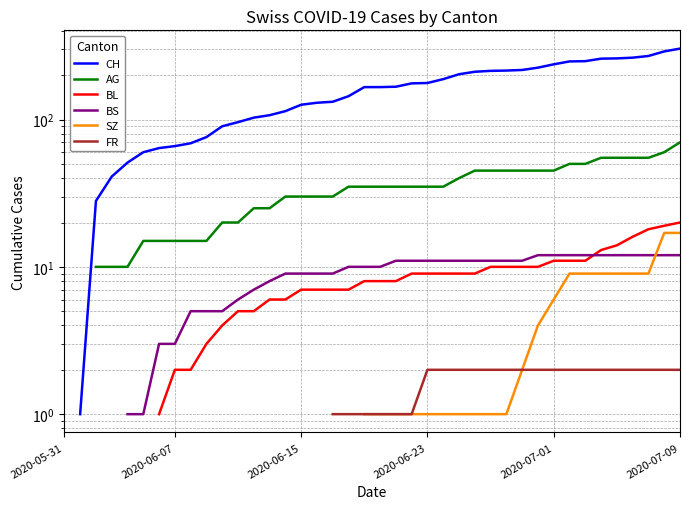

What is the difference between the highest and lowest values at 34?

257.0